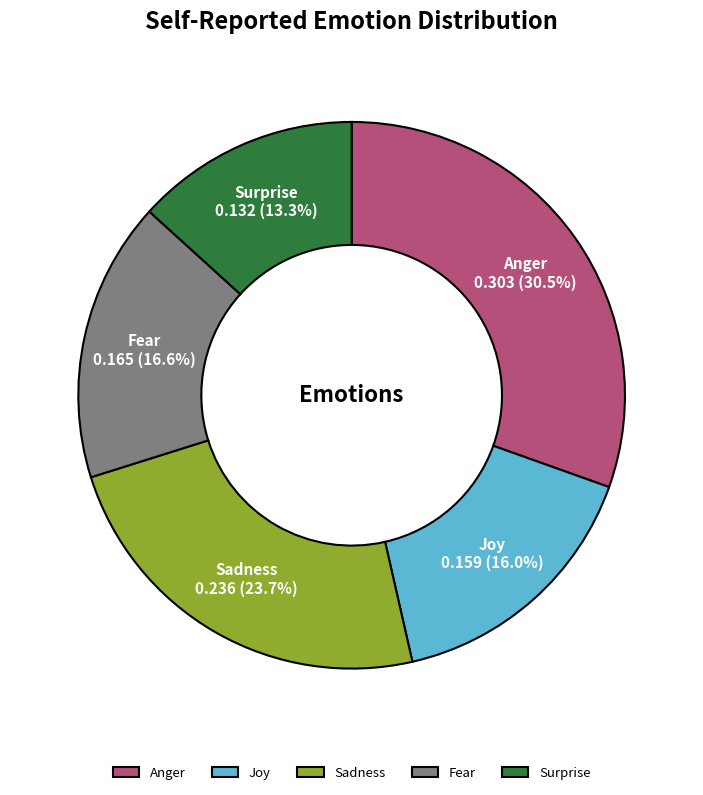

Between Joy and Sadness, which is larger?

Sadness